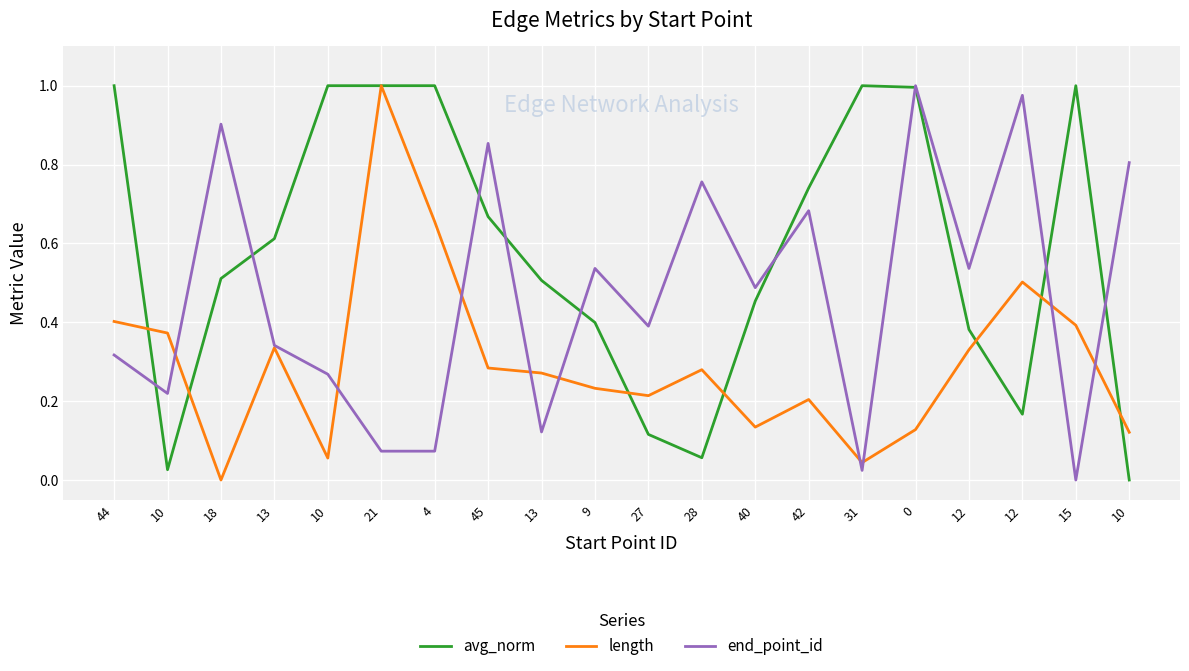

How many categories are shown in the chart?

20